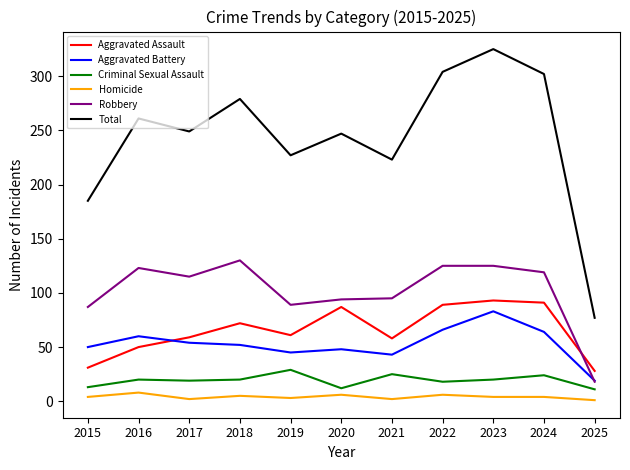

Is this an area chart (filled region under the line)?

No